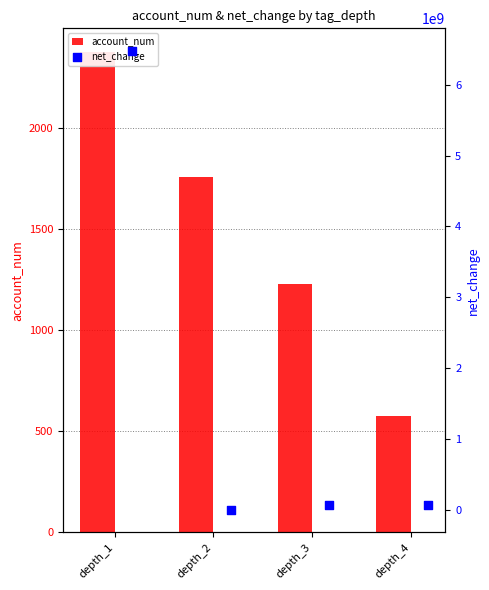

What is the total value across all series at depth_3?

59106229.5